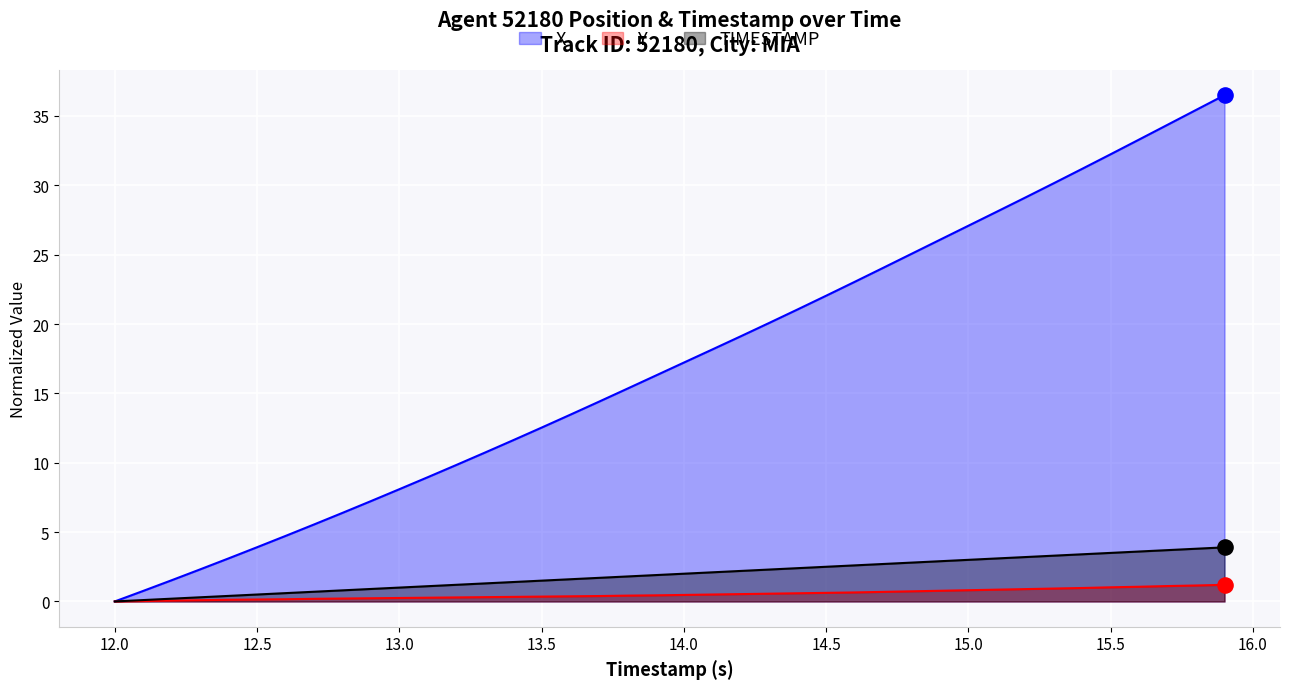

What are all the series names shown in the legend?

X, Y, TIMESTAMP